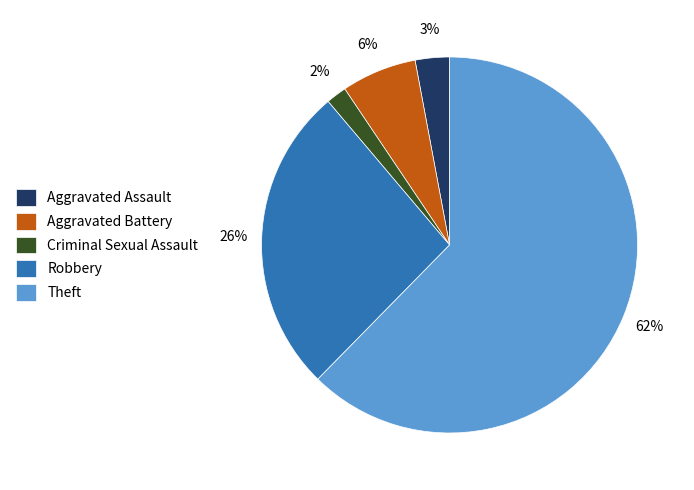

To the nearest percent, what is the average slice percentage?

20%